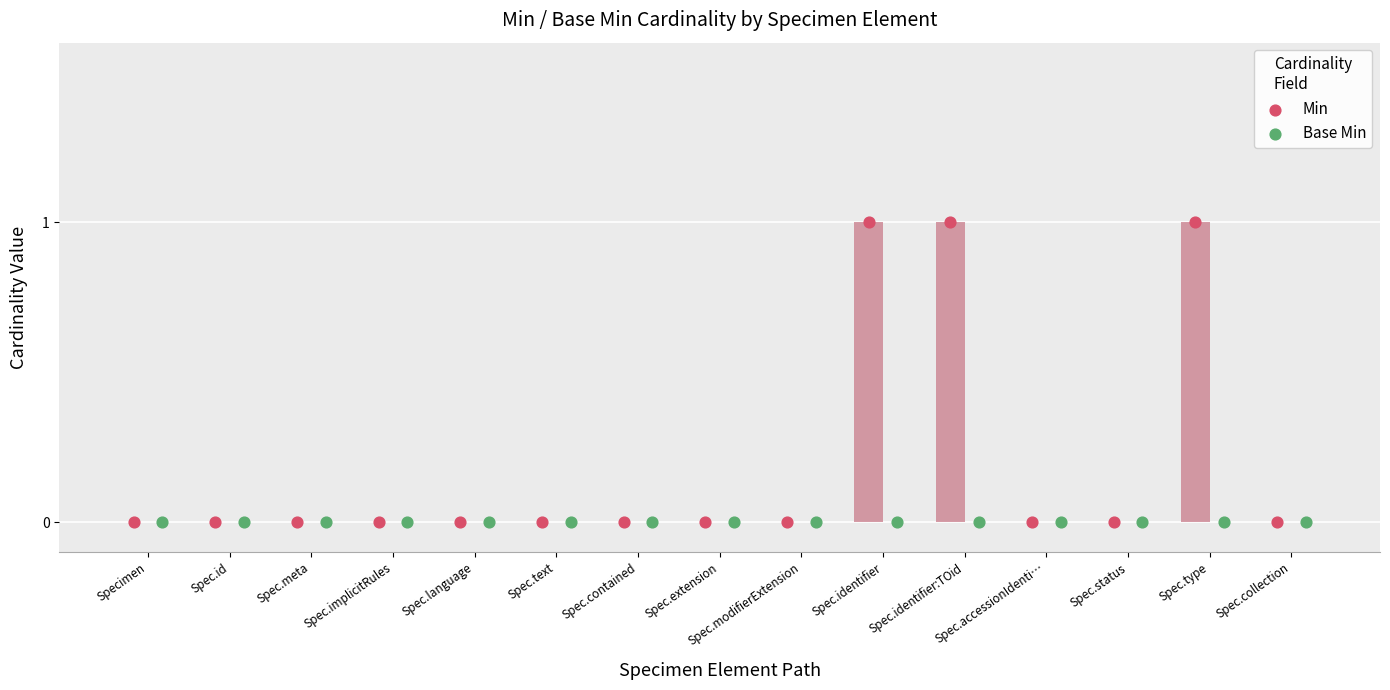

Which series reaches the minimum Y coordinate?

Min